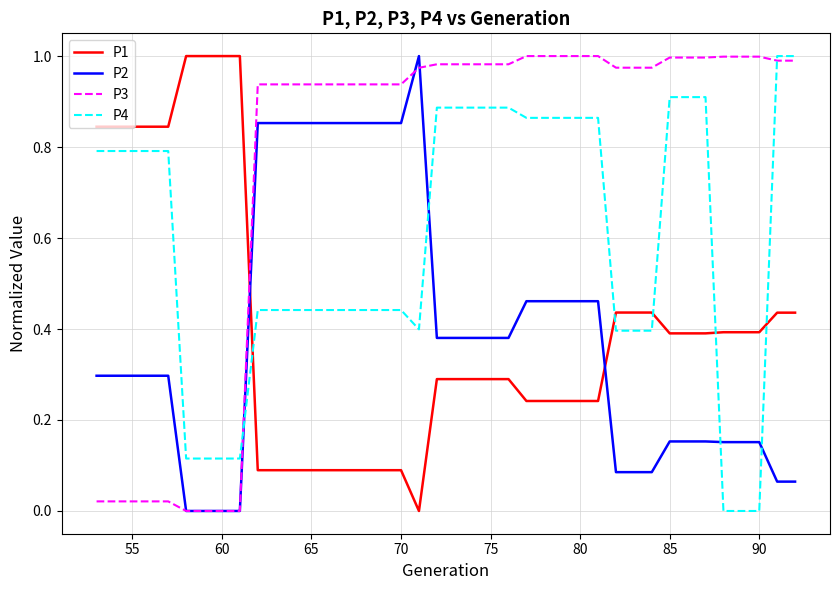

How many intersections are there between P4 and P2?

4